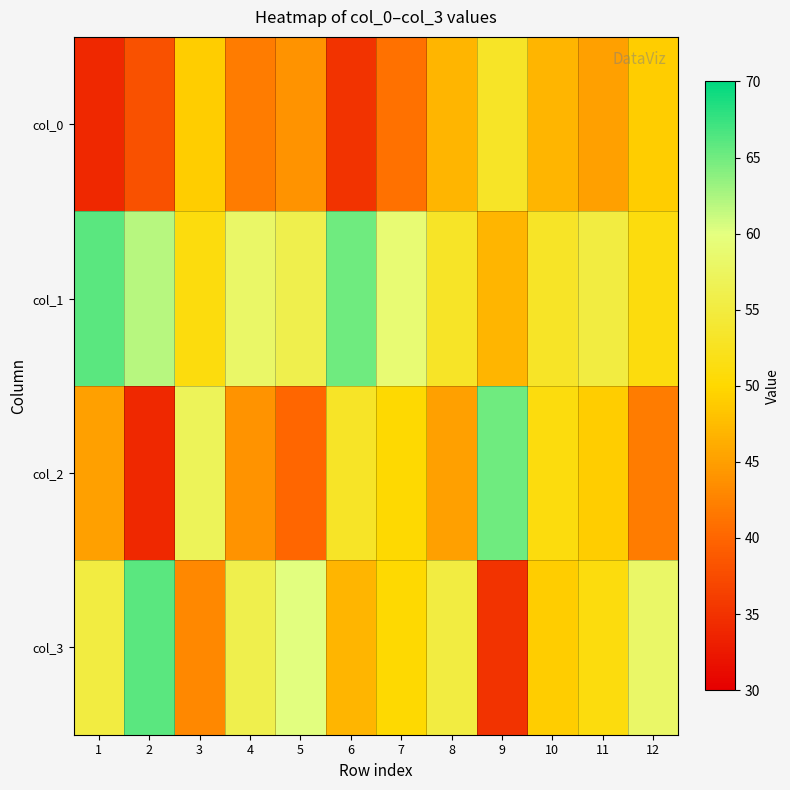

At which category does the chart reach its minimum across all series?

1